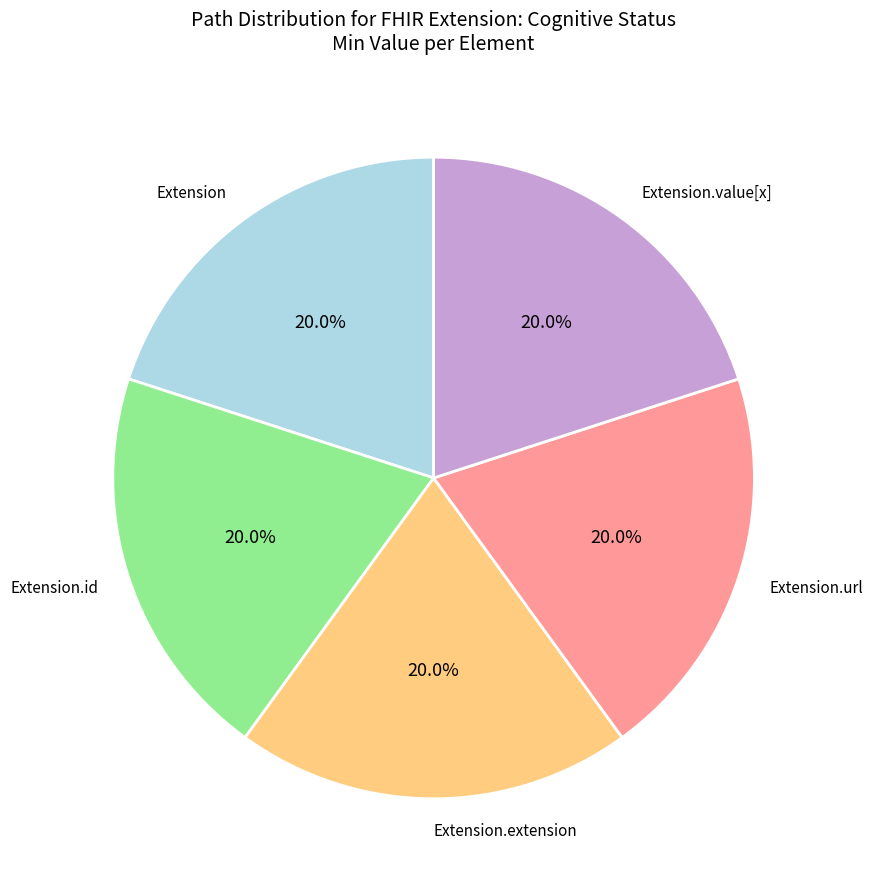

How much of the chart is everything except Extension.extension?

80.0%